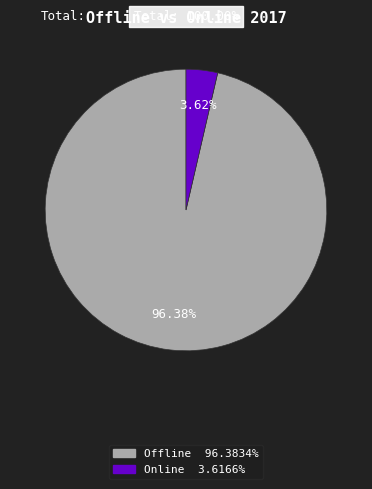

What is the largest slice in the pie chart?

Offline